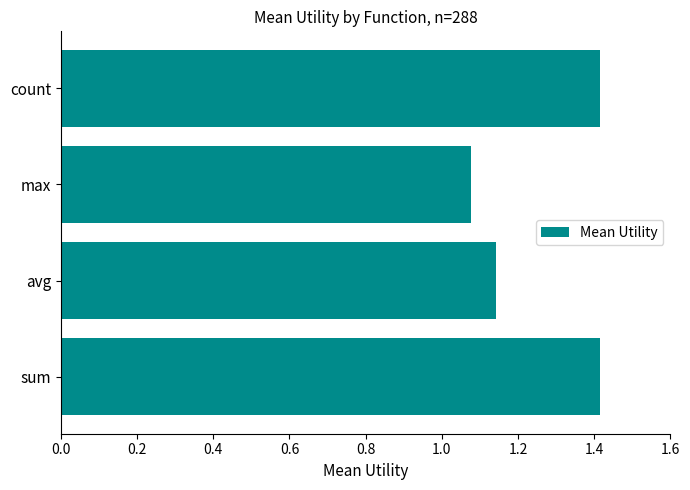

What is the change in value from avg to count?

+0.3